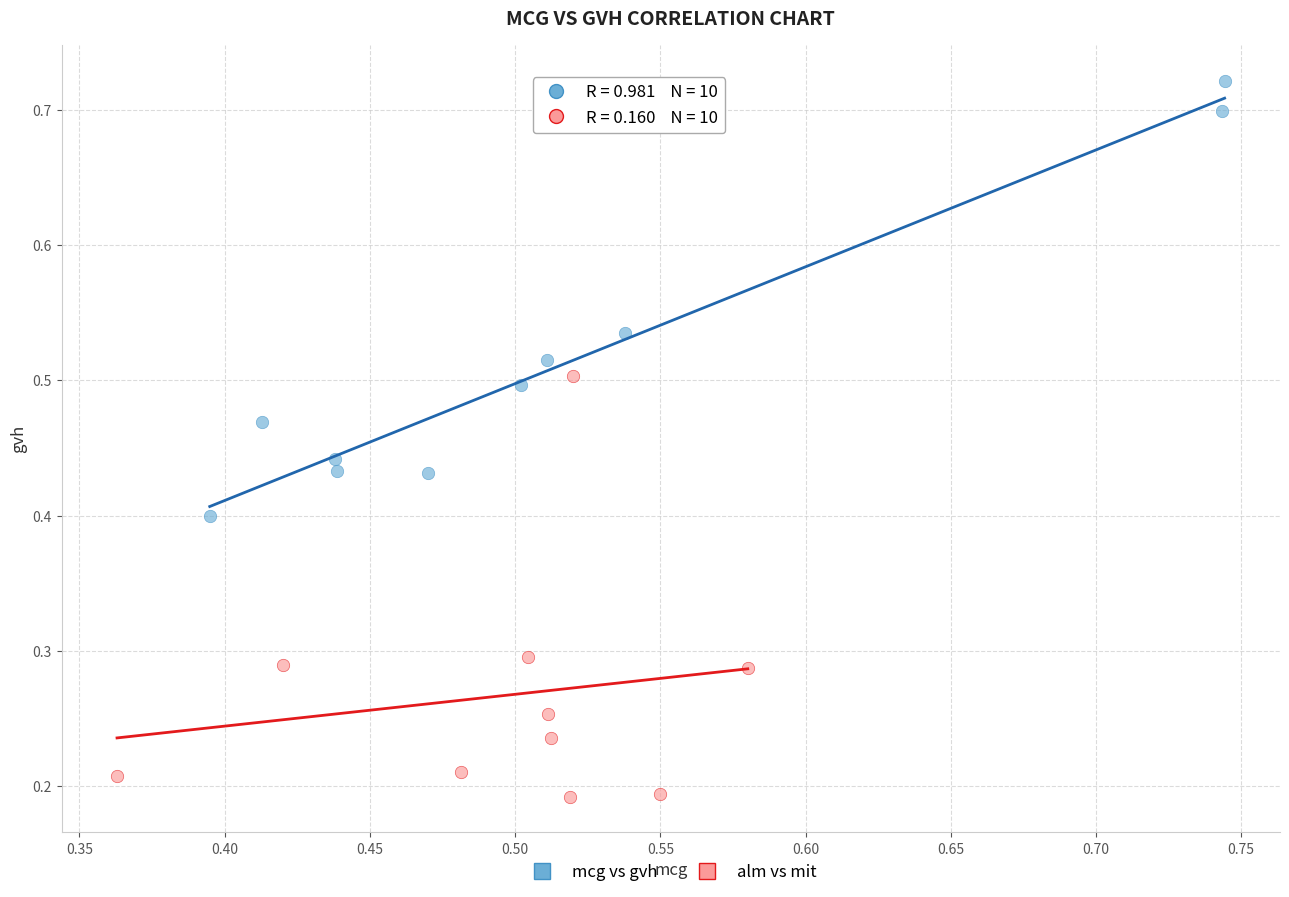

Which series has the largest Y range (max minus min)?

mcg vs gvh